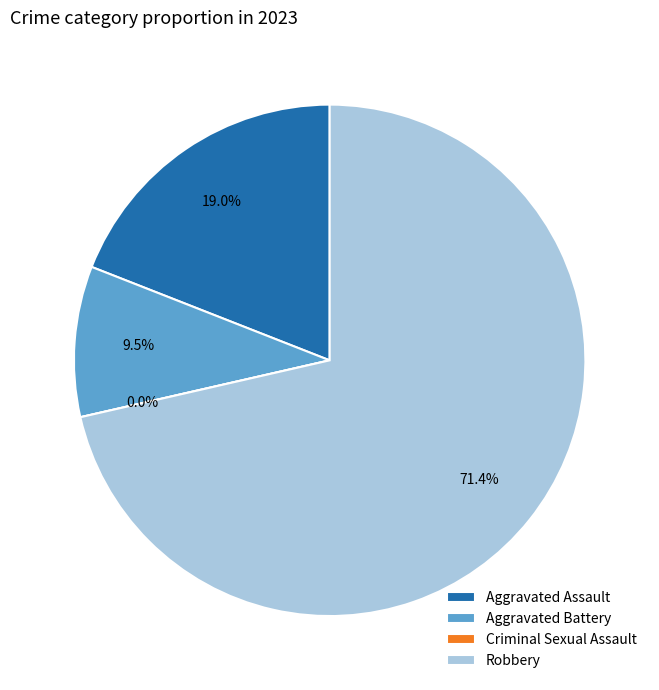

Is Robbery the majority of the pie?

Yes